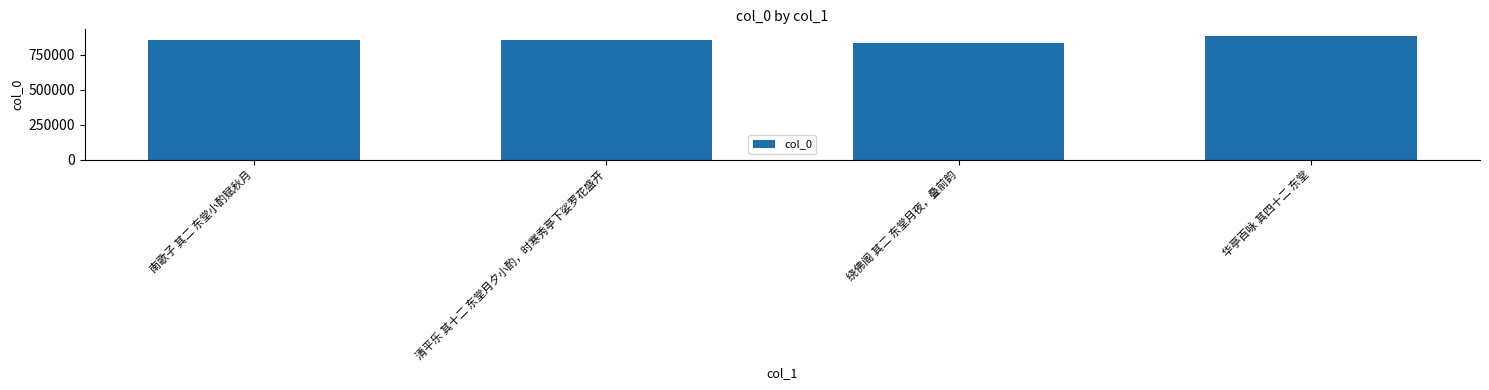

How many categories are shown in the chart?

4